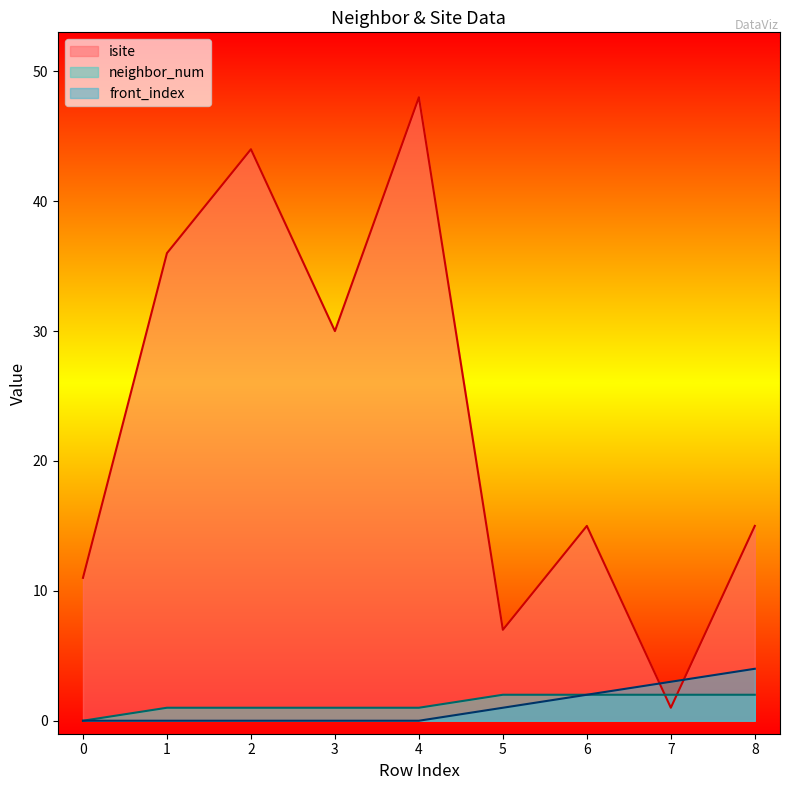

True or false: neighbor_num has a value of 1 at 0.

False